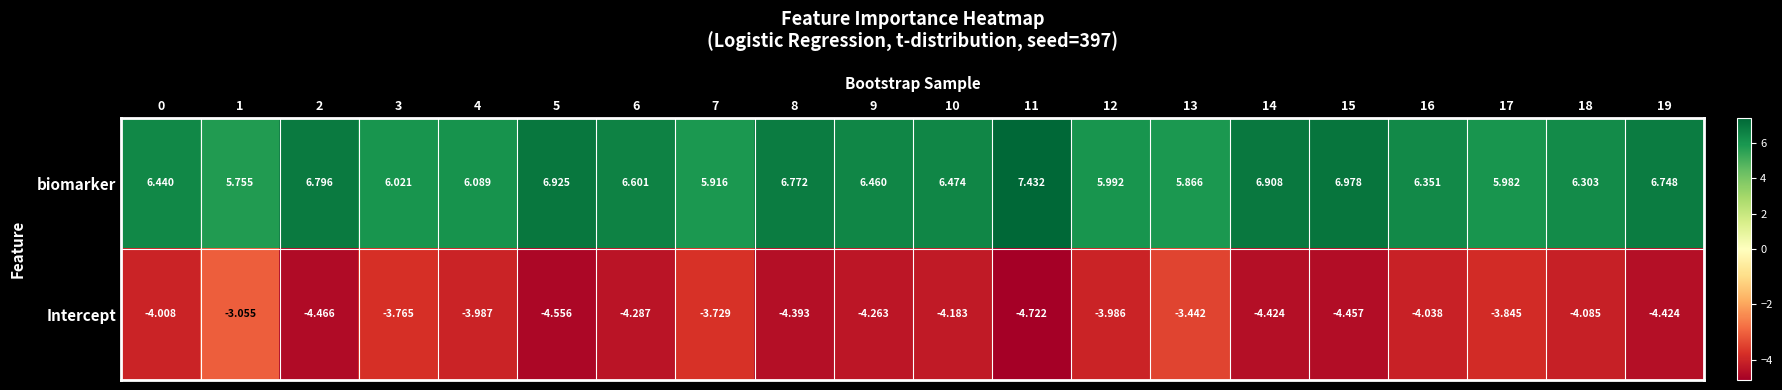

At 15, list the series in order from largest to smallest.

biomarker, Intercept